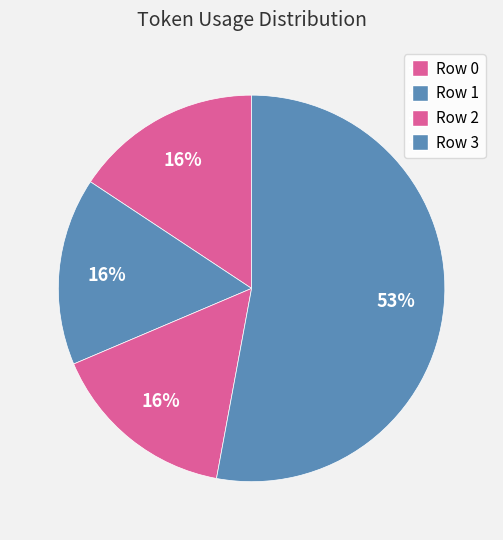

Is there any slice that represents more than half of the pie?

Yes